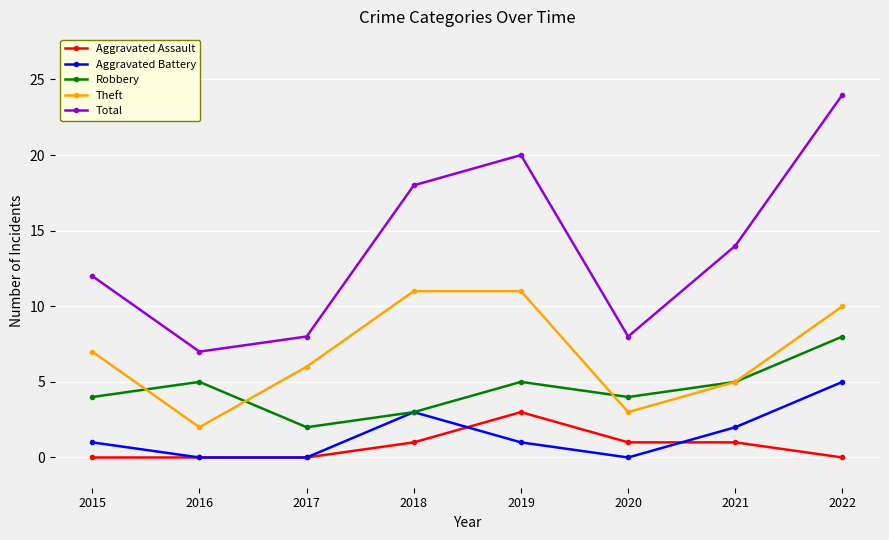

How many lines are shown in the chart?

5